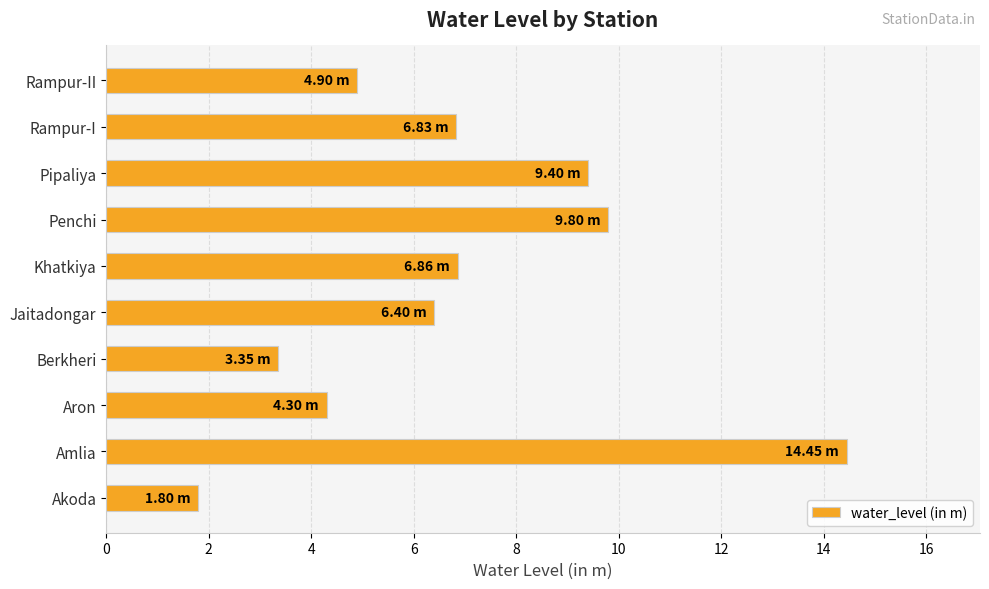

Which category has the highest value across all series?

Amlia